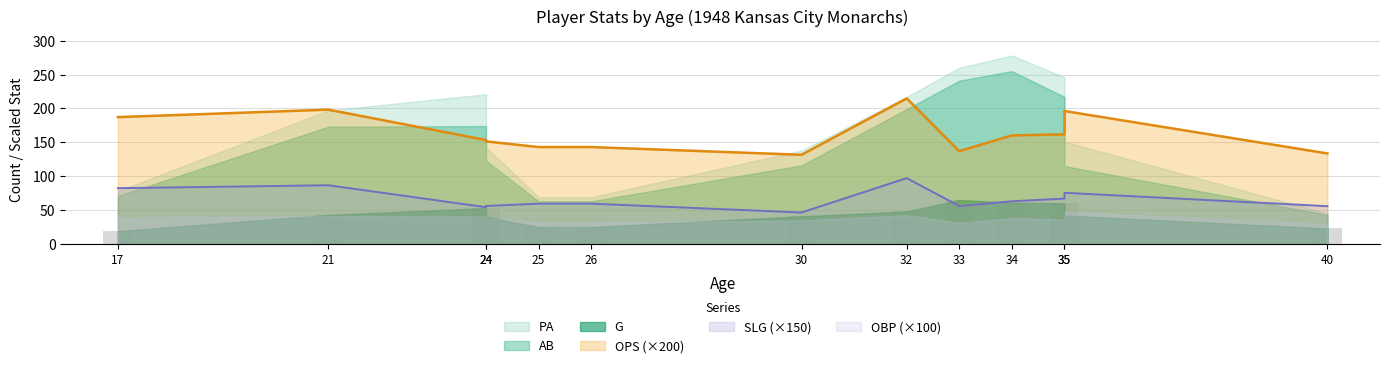

Where does the G series first go above 42?

21